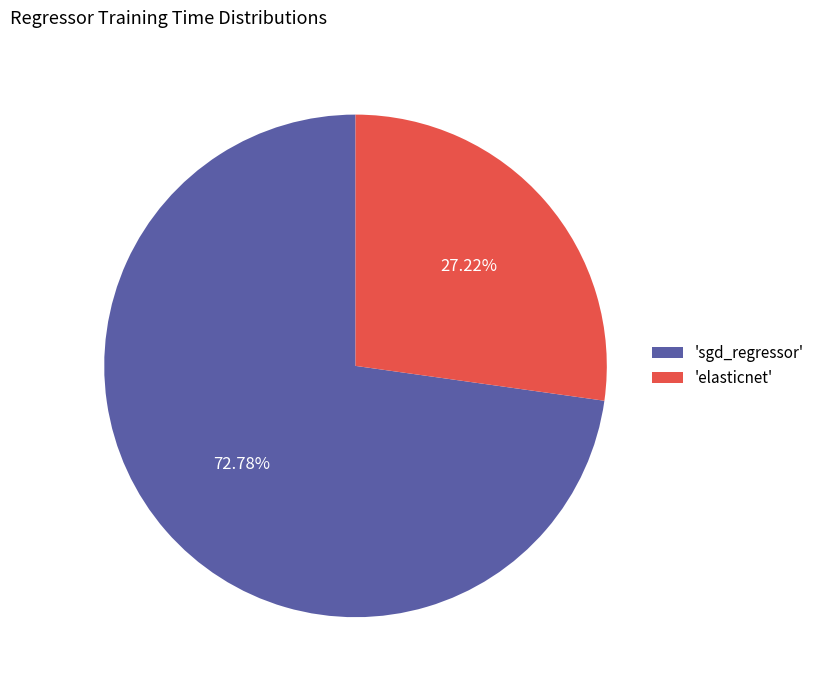

Rank the categories by value from highest to lowest.

'sgd_regressor', 'elasticnet'